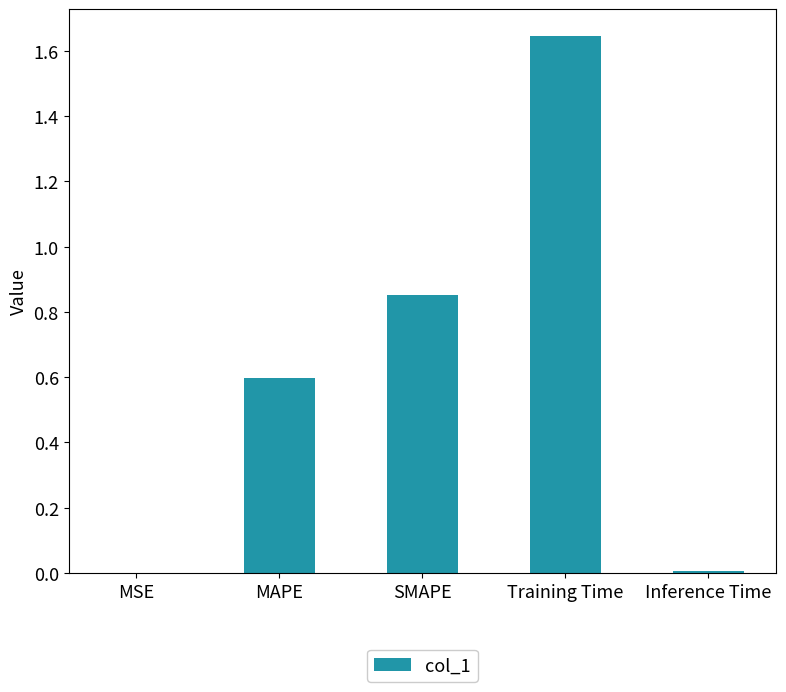

True or false: the data shows 0.2 at MAPE.

False